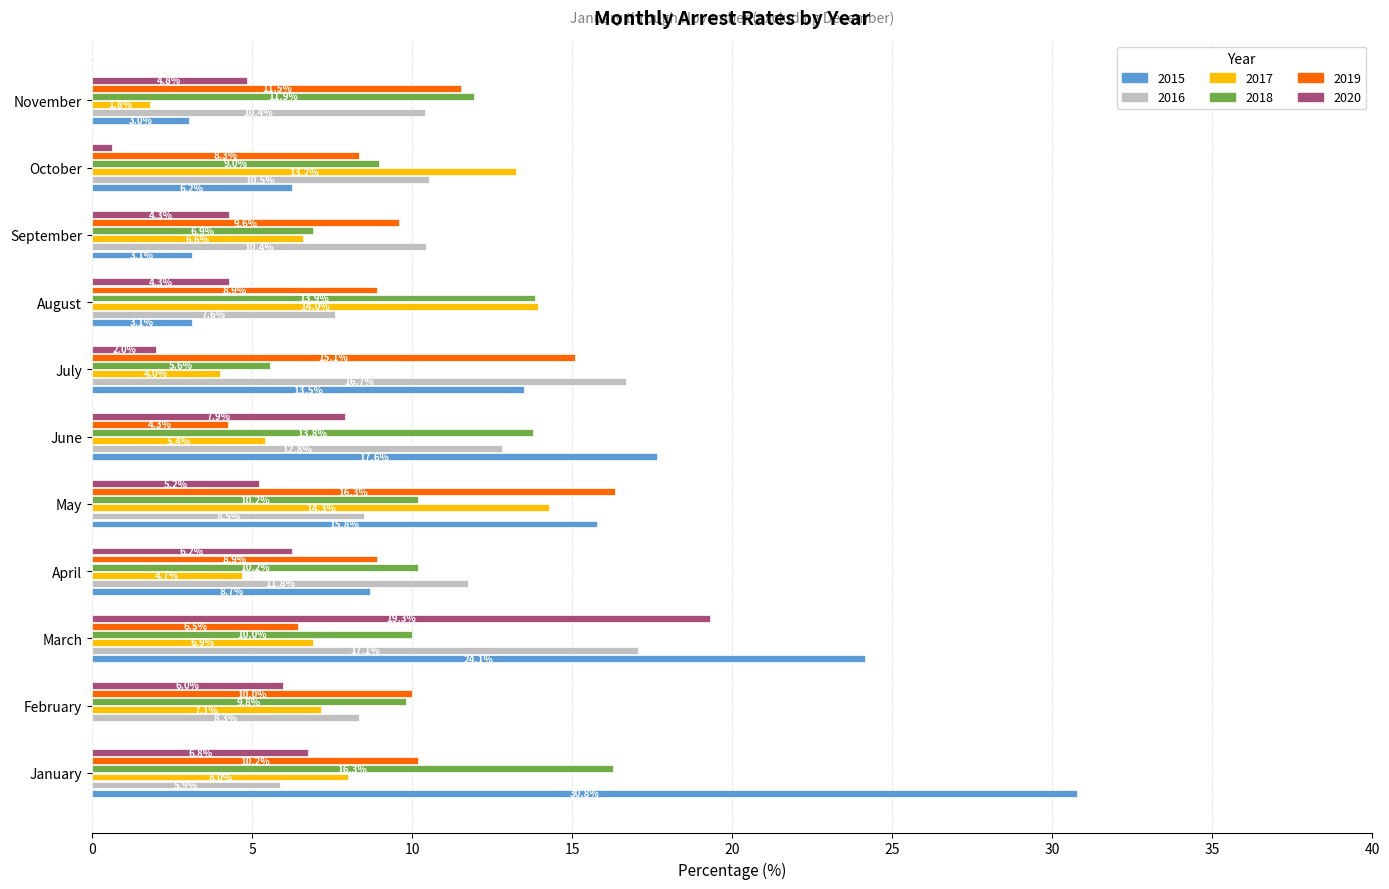

How many categories are shown in the chart?

11